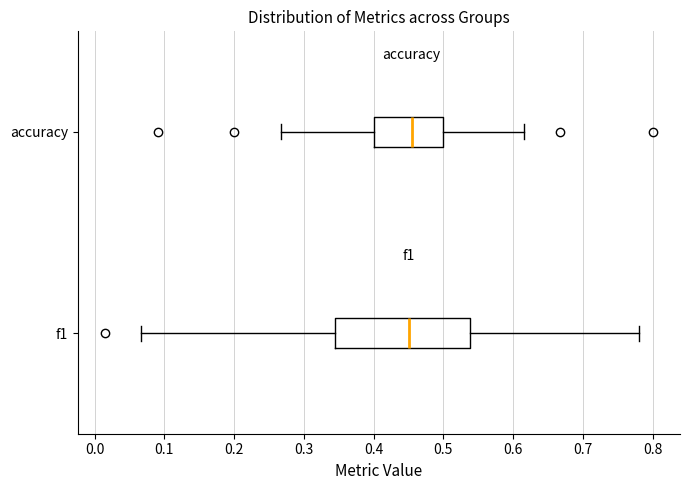

Where is the left edge of the box for f1 on the x-axis? The values are not printed on the chart, so give them approximately, as read against the axis.

0.35